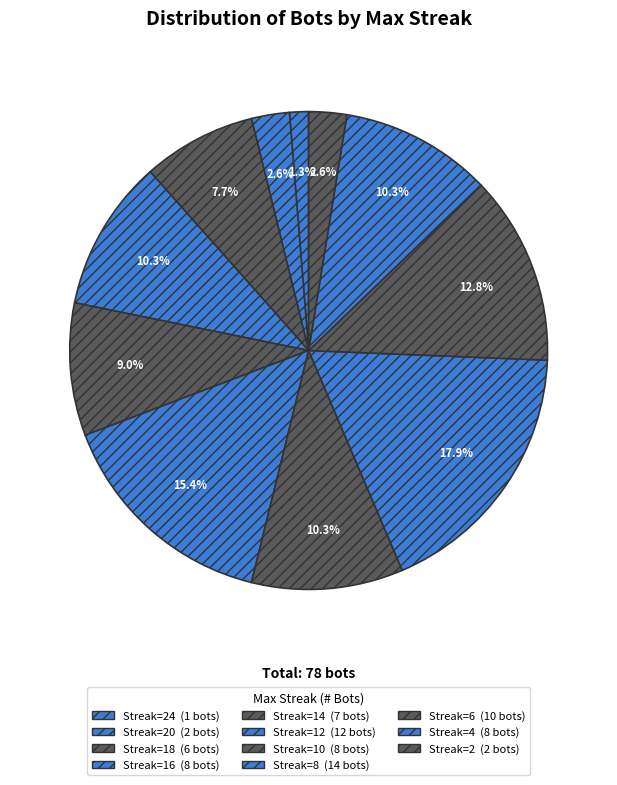

Count the number of slices in the pie.

11